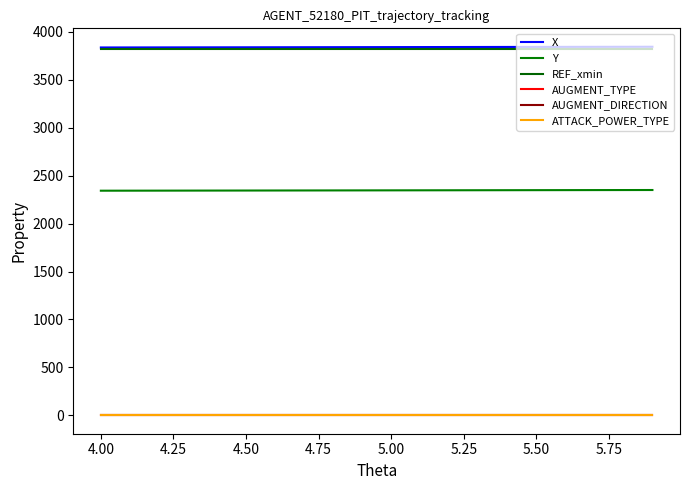

Does the chart have visible grid lines?

No